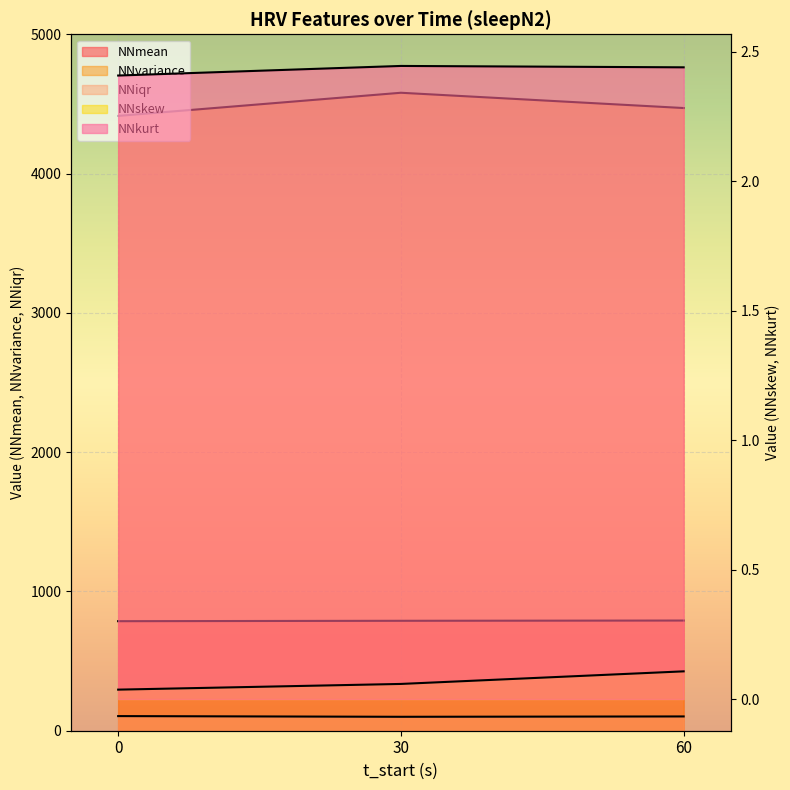

Reading right to left, extract all data points from this chart.

NNmean: 791.1	789.2	786.4
NNvariance: 4470.5	4580.2	4414.0
NNskew: 0.1	0.1	0.0
NNkurt: 2.4	2.4	2.4
NNiqr: 102.5	100.0	105.0